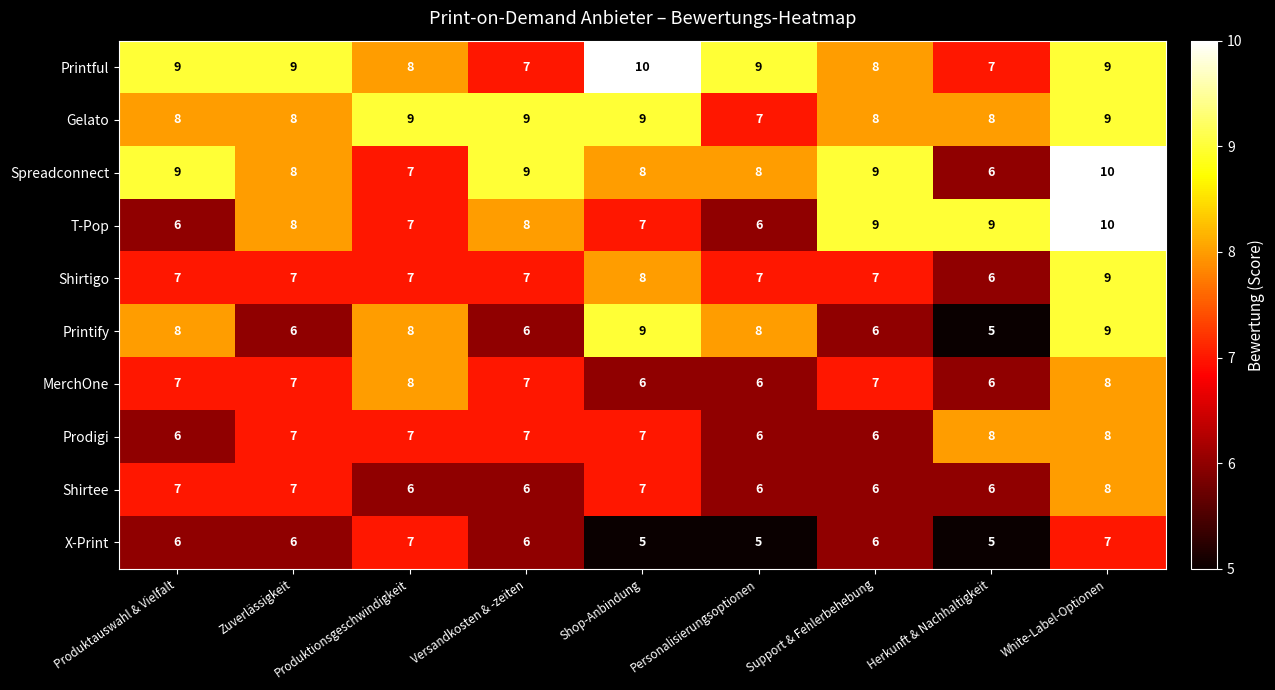

What is the difference between the highest and lowest values at Personalisierungsoptionen?

4